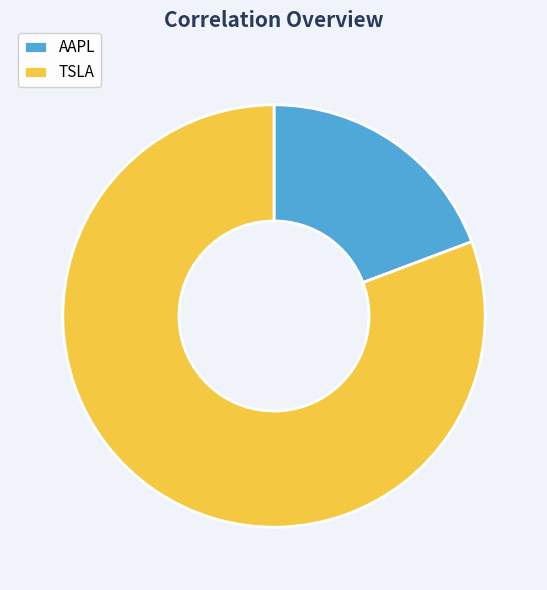

Is TSLA the majority of the pie?

Yes